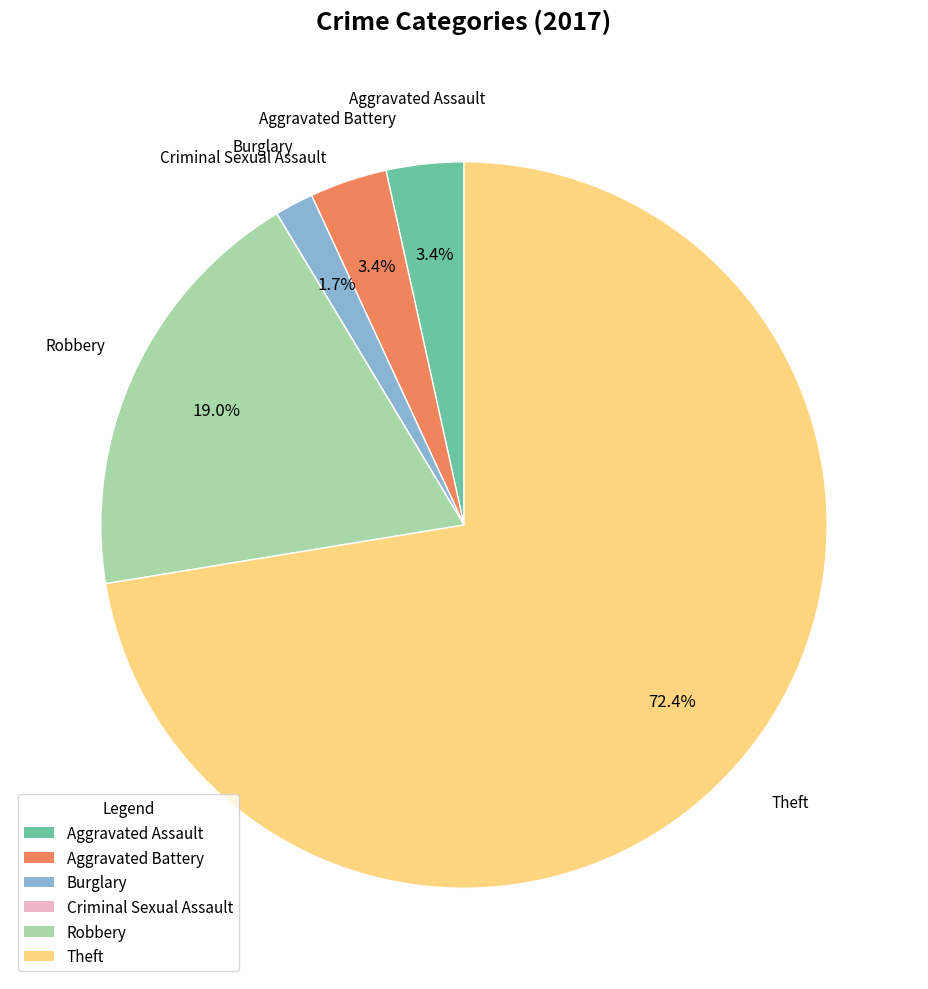

Between Robbery and Theft, which is larger?

Theft